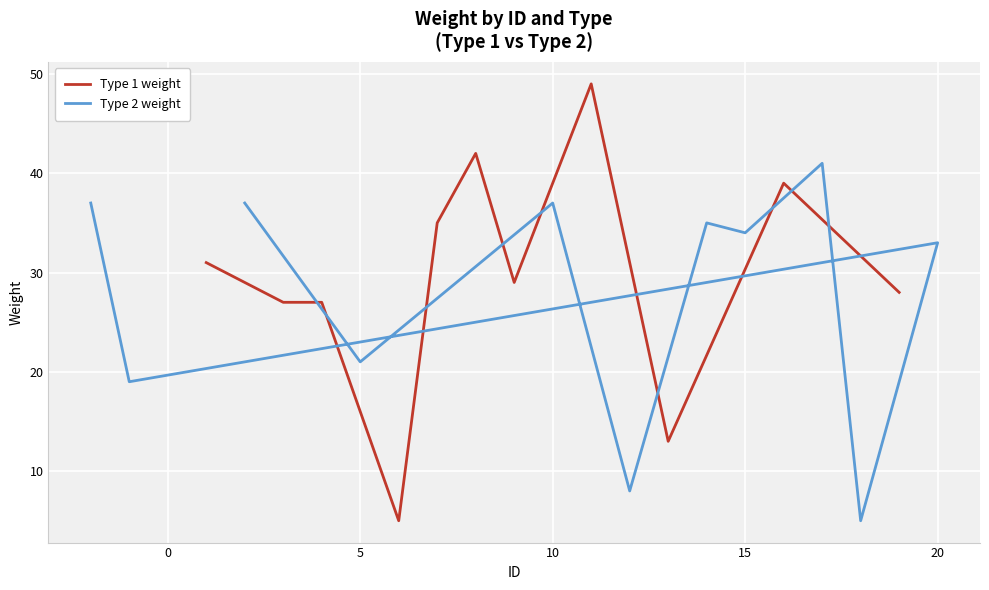

What is the smallest value displayed?

5